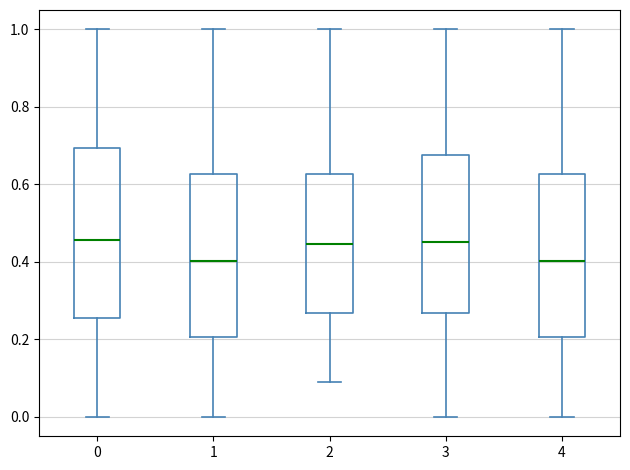

Comparing the boxes themselves (not the whiskers), which one is the tallest?

0